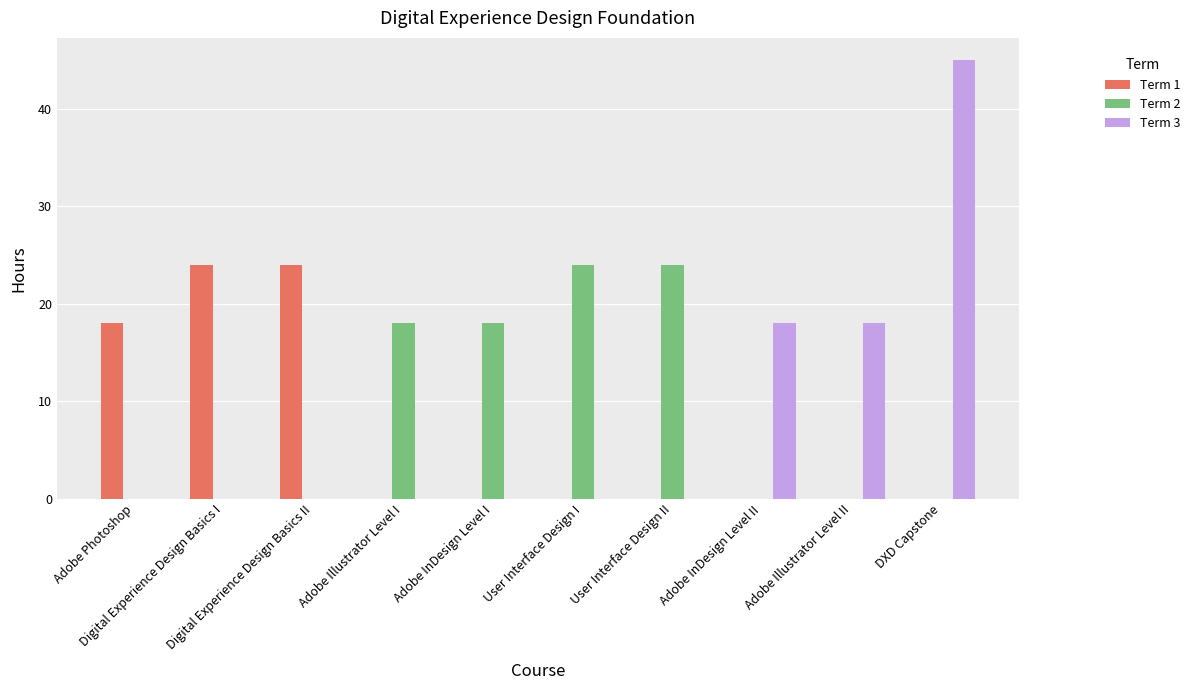

What is the highest value of the Term 2 series?

24